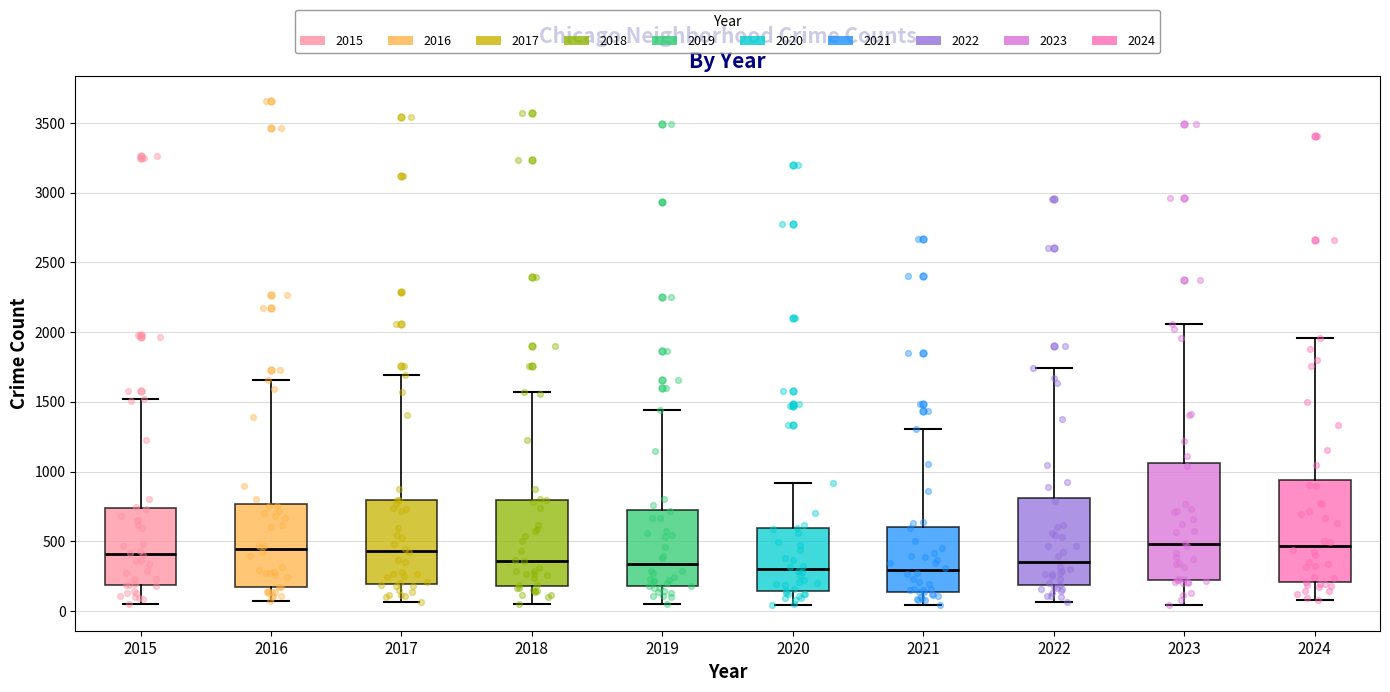

Reading left to right, read every box against the y-axis: the position of its median line, the range the box covers, and the ends of its whiskers. The values are not printed on the chart, so give them approximately, as read against the axis.

2015: median 400, box 200 to 750, whiskers 50 to 1500
2016: median 450, box 150 to 750, whiskers 50 to 1650
2017: median 450, box 200 to 800, whiskers 50 to 1700
2018: median 350, box 200 to 800, whiskers 50 to 1550
2019: median 350, box 200 to 750, whiskers 50 to 1450
2020: median 300, box 150 to 600, whiskers 50 to 900
2021: median 300, box 150 to 600, whiskers 50 to 1300
2022: median 350, box 200 to 800, whiskers 50 to 1750
2023: median 500, box 200 to 1050, whiskers 50 to 2050
2024: median 450, box 200 to 950, whiskers 100 to 1950